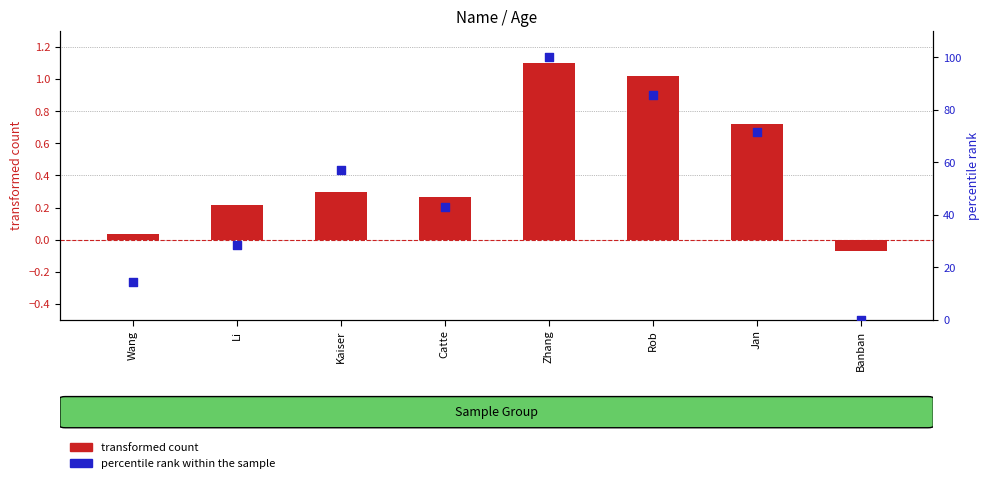

Which series reaches the maximum Y coordinate?

percentile rank within the sample